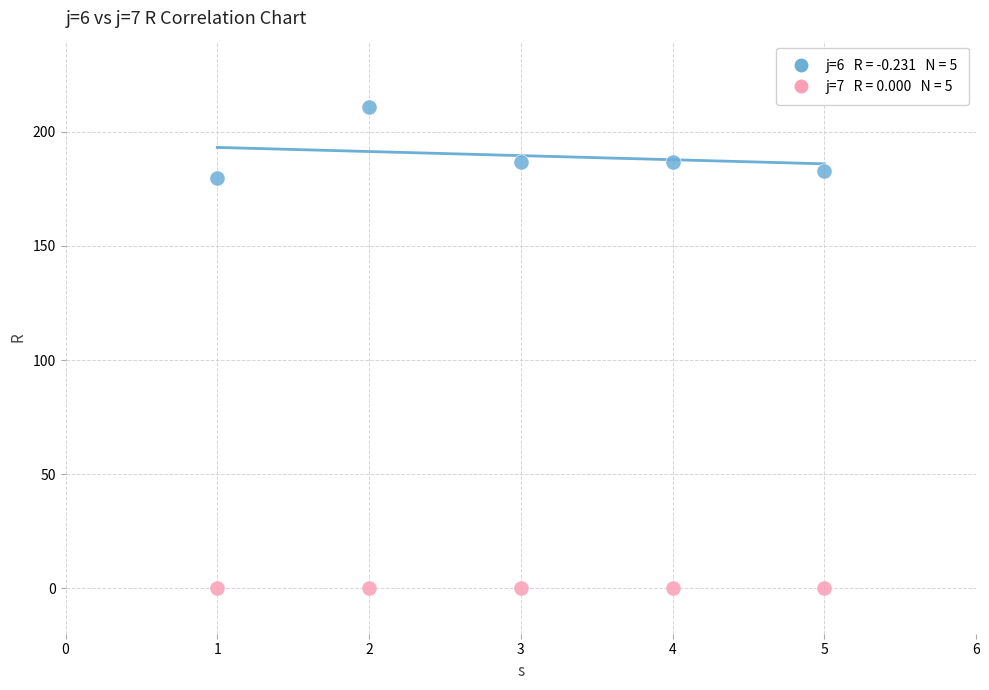

Across all data points, what is the average Y value?

95